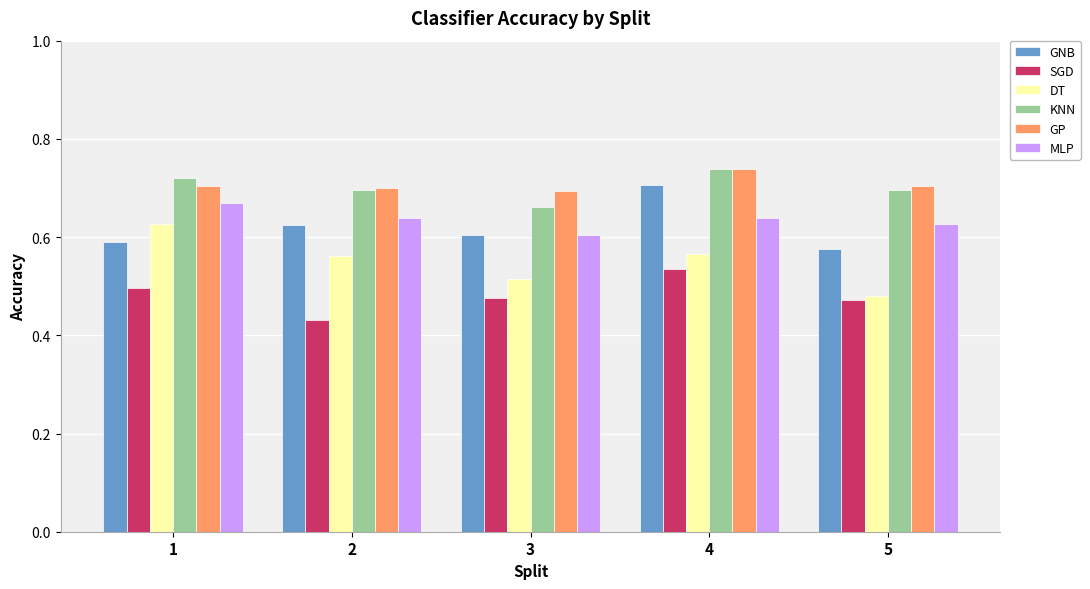

Count the KNN values in the range 0 to 1.

5